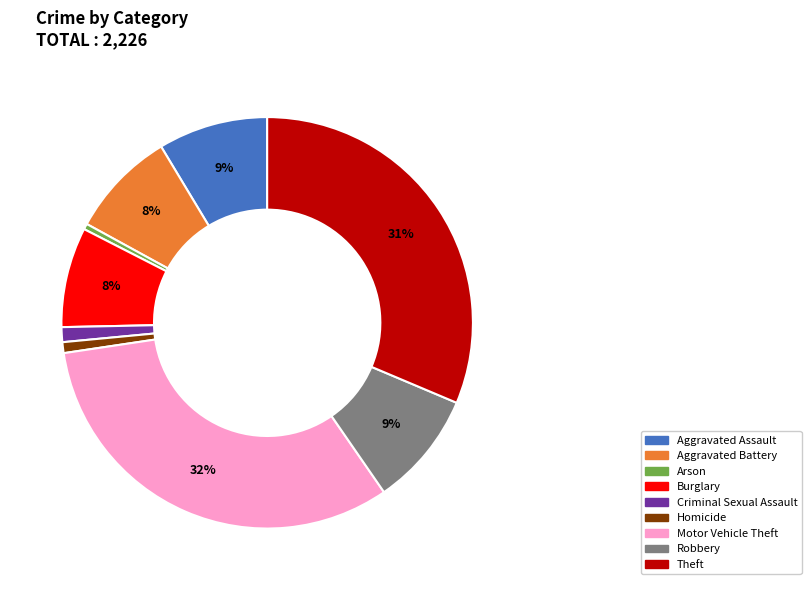

Is it true that Arson is 0% of the pie?

True